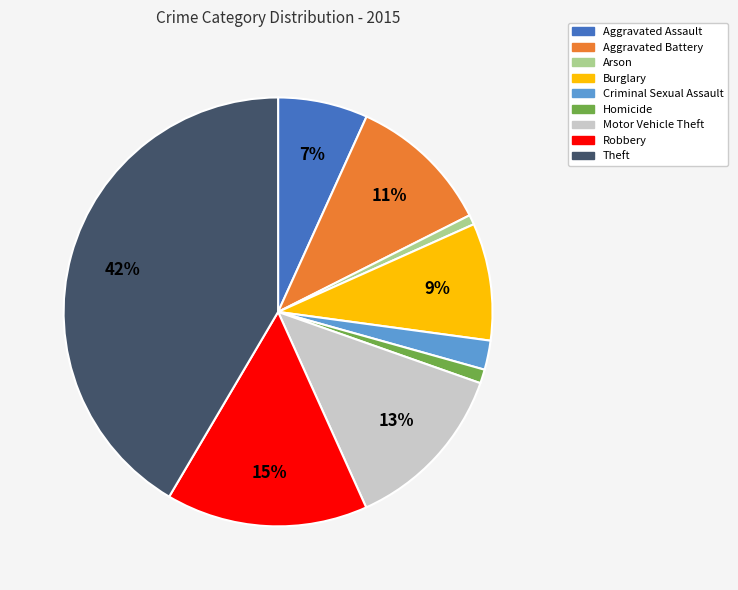

Which has a higher value, Motor Vehicle Theft or Burglary?

Motor Vehicle Theft